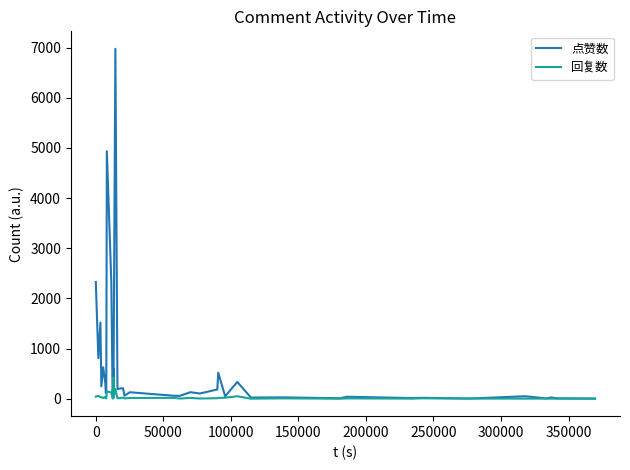

Which series has the largest total across all categories?

点赞数